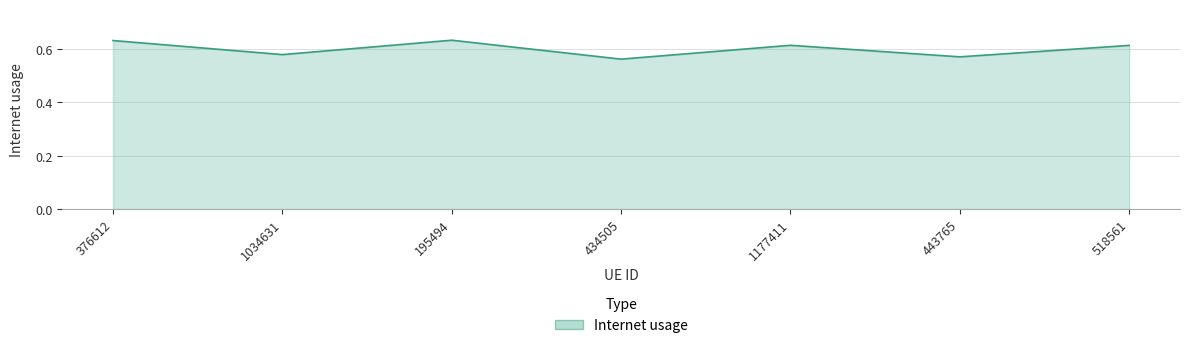

What is the difference between the maximum and minimum values?

0.1